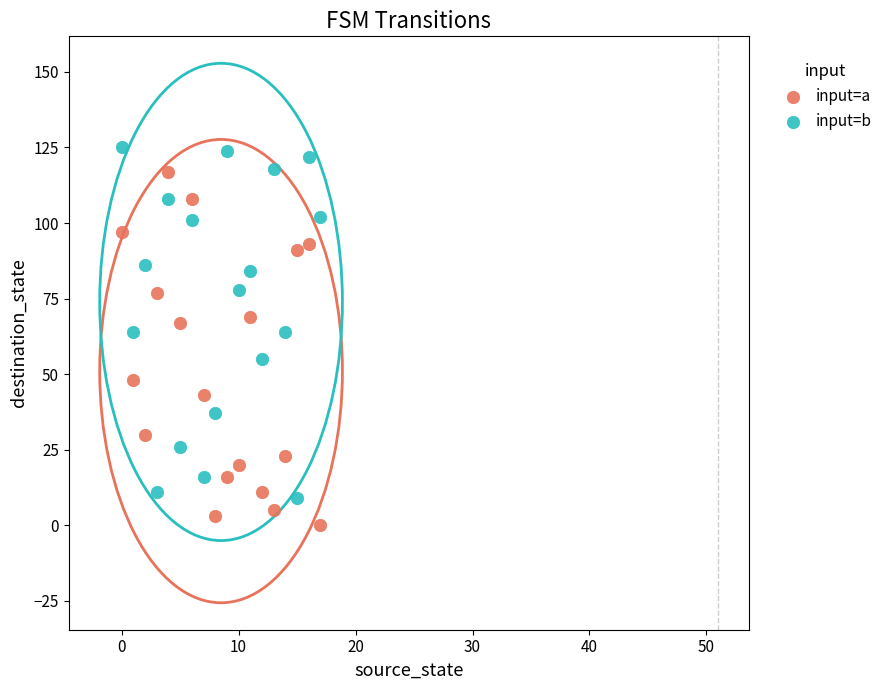

In the input=a series, what Y value is closest to 58?

67